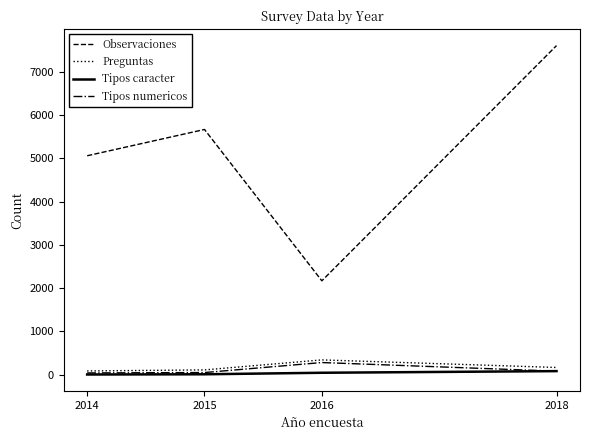

What is the greatest value displayed?

7601